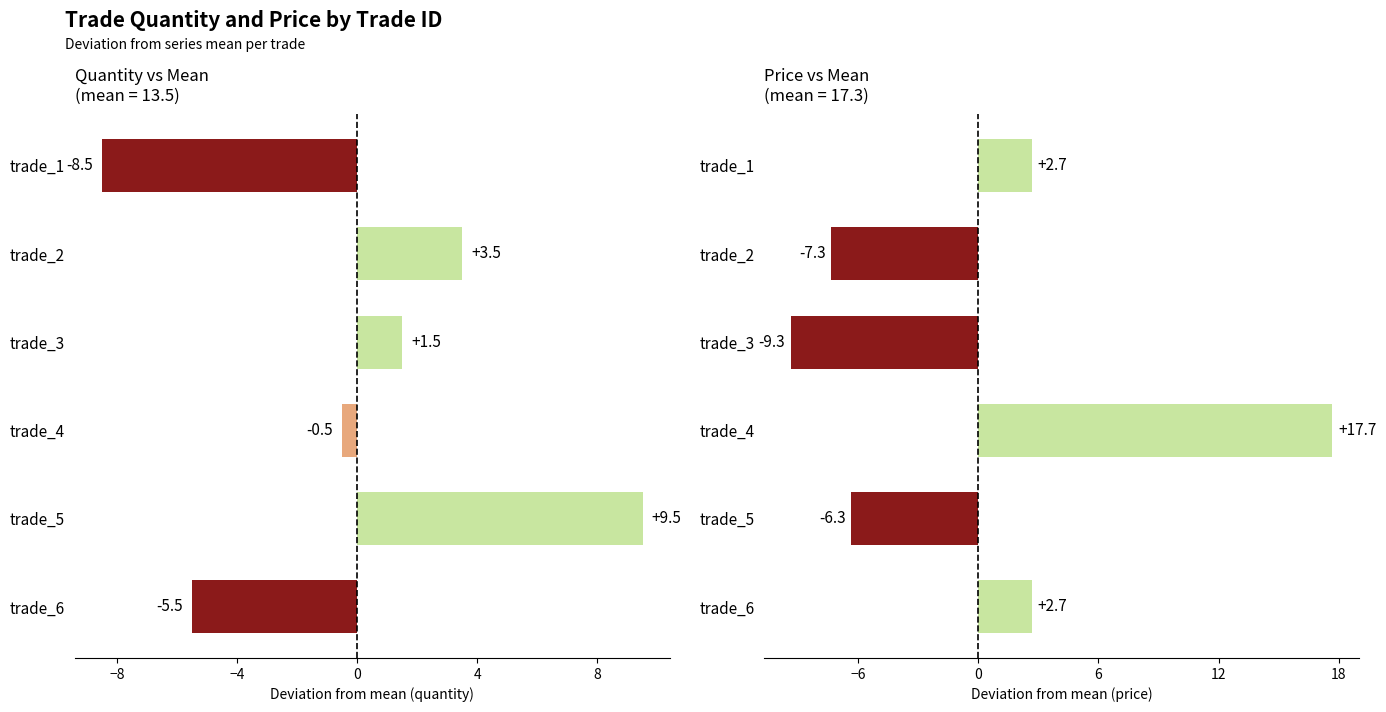

Which series has the largest range (max minus min)?

price